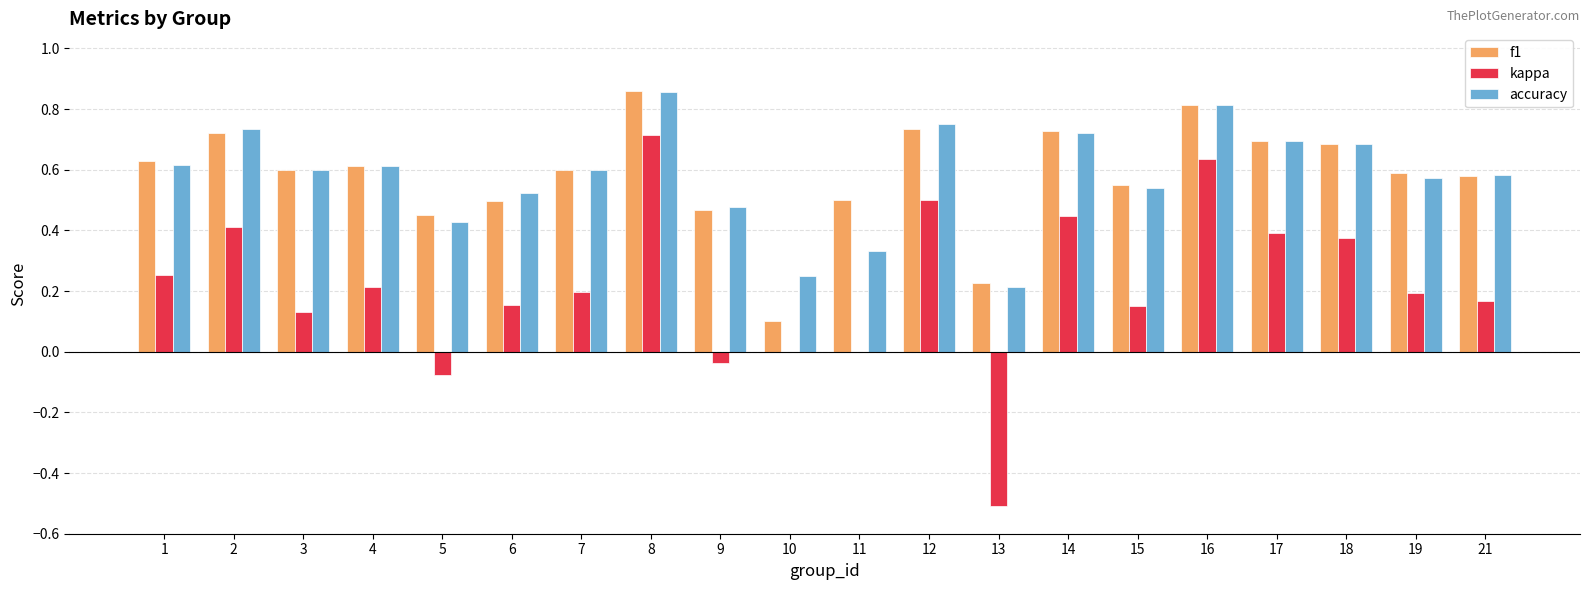

At which category is the sum across all series the highest?

8